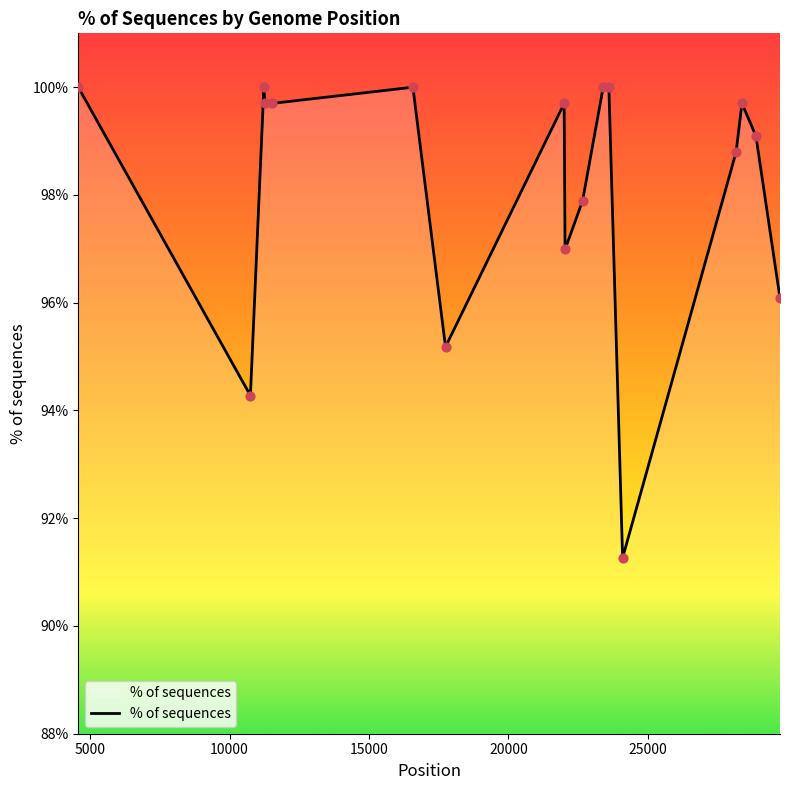

What is the maximum value shown in the chart?

100.0